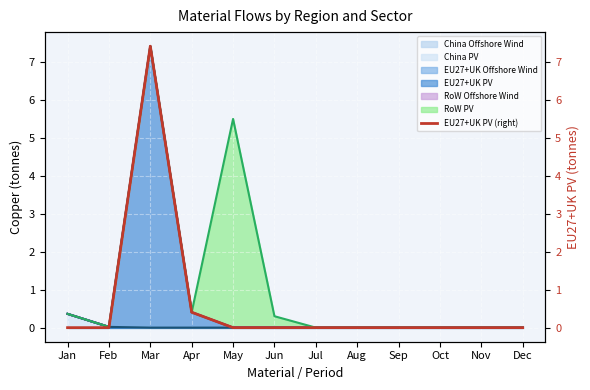

Rank the categories by value from lowest to highest.

Jan, Feb, May, Jun, Jul, Aug, Sep, Oct, Nov, Dec, Apr, Mar